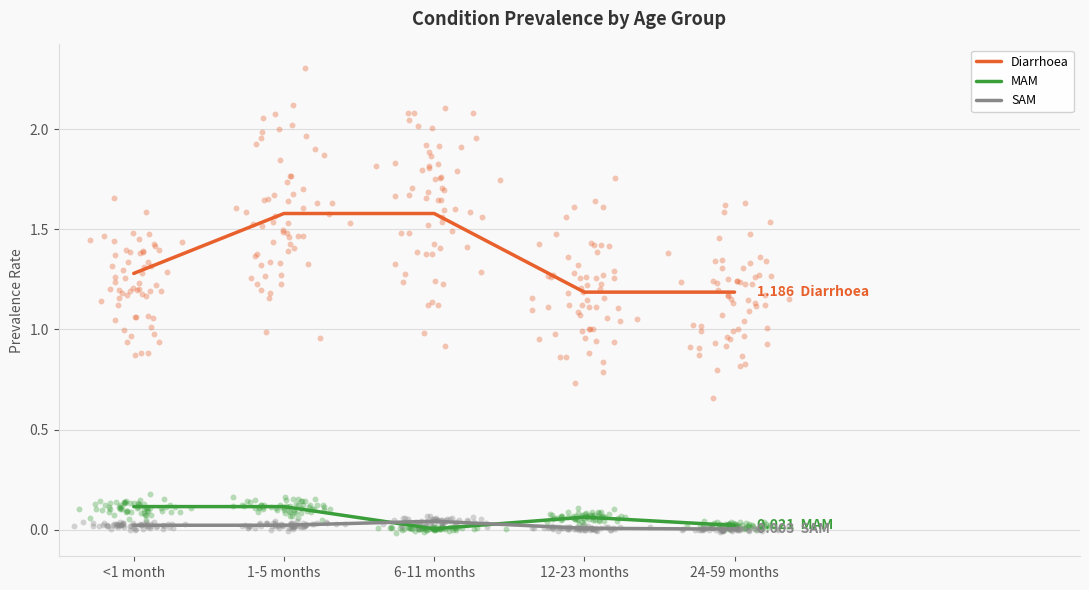

What is the total value across all series at 1-5 months?

1.7